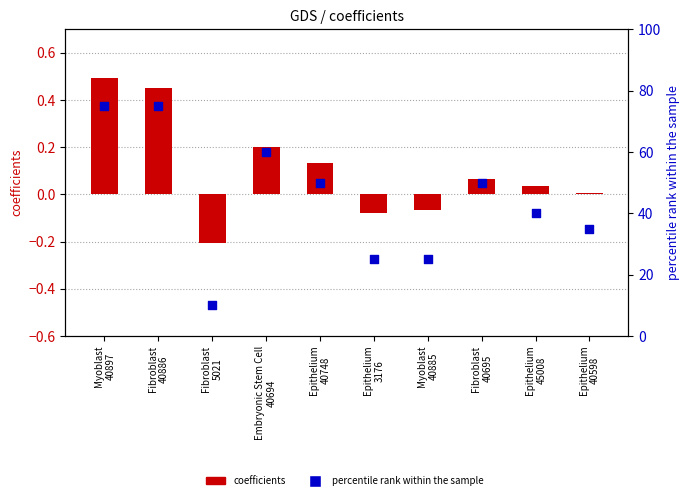

Which series contains the highest Y value?

percentile rank within the sample